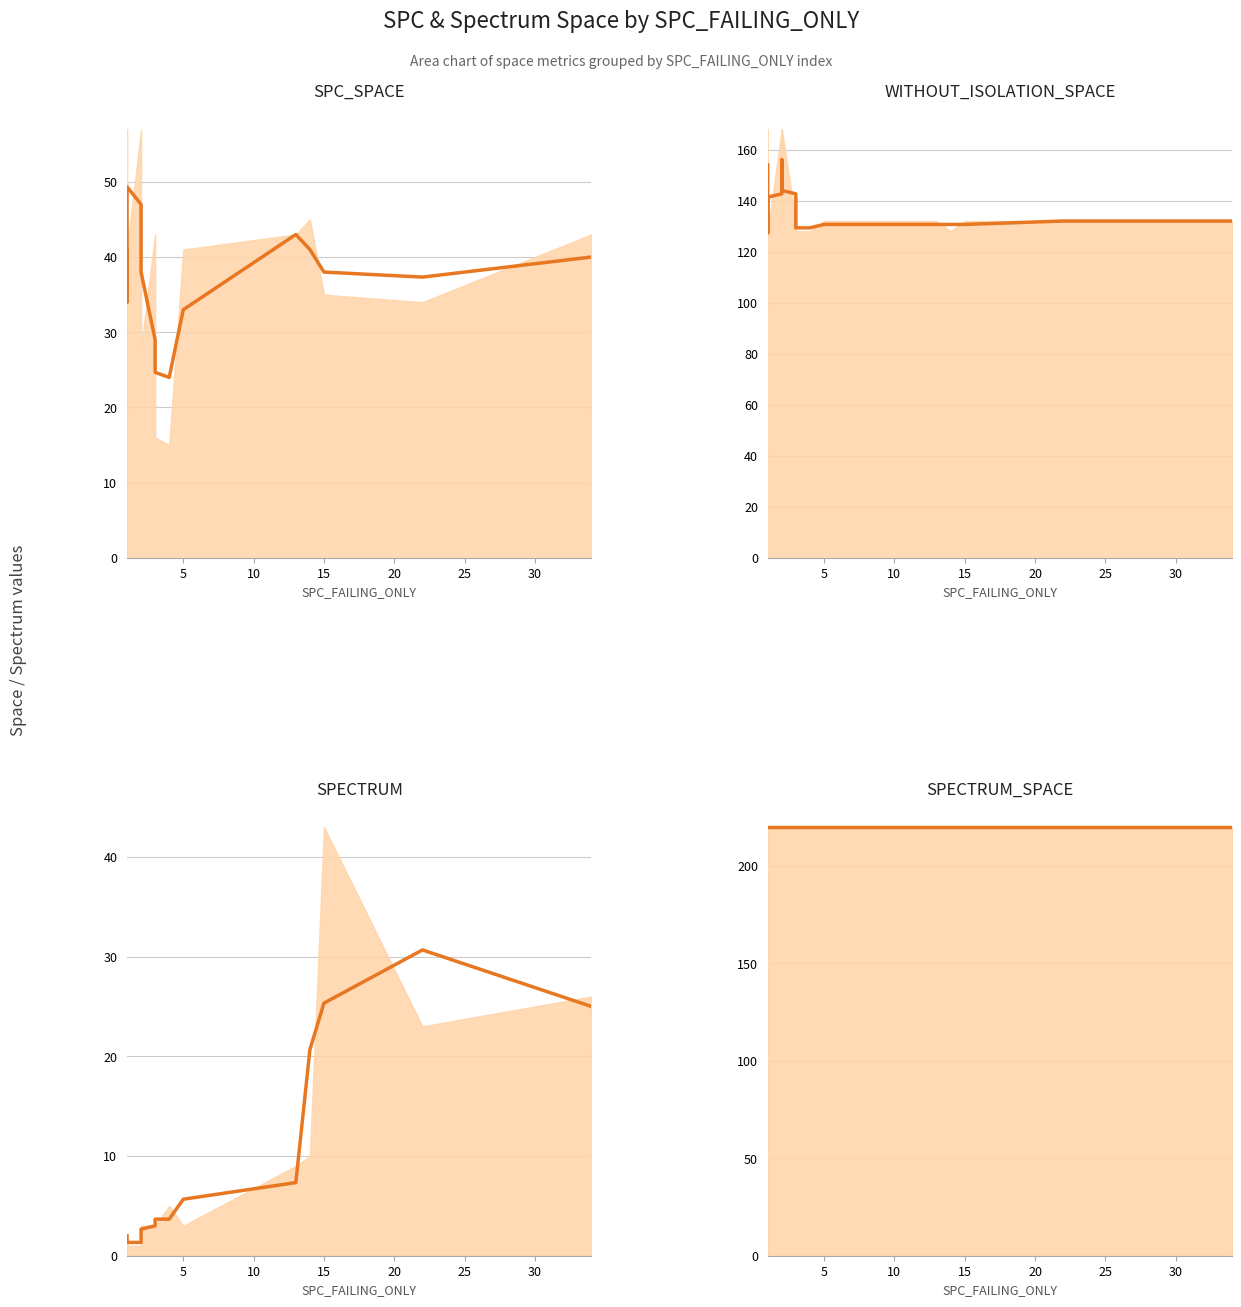

Which has a higher value, 25 or 11?

25